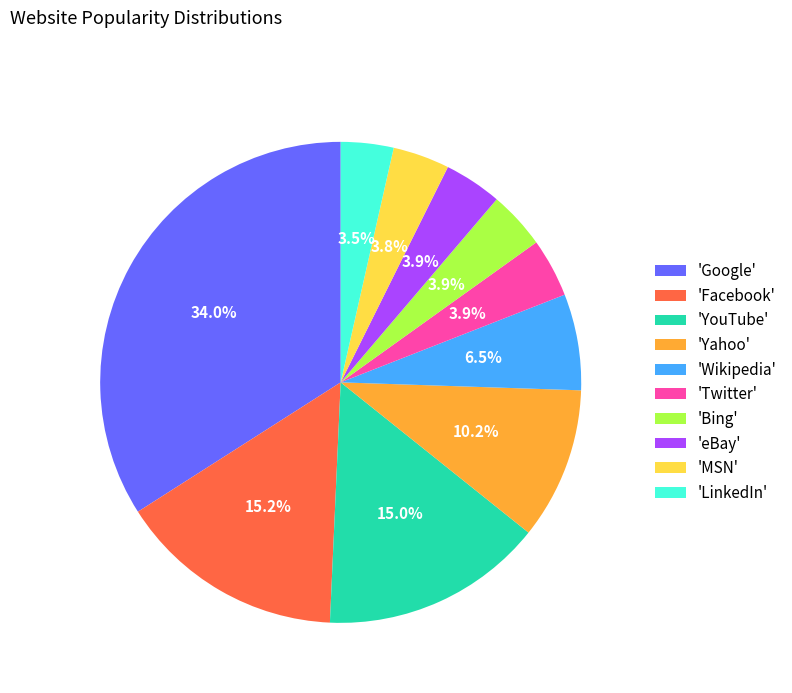

Combined, do 'MSN' and 'Yahoo' account for over 50%?

No